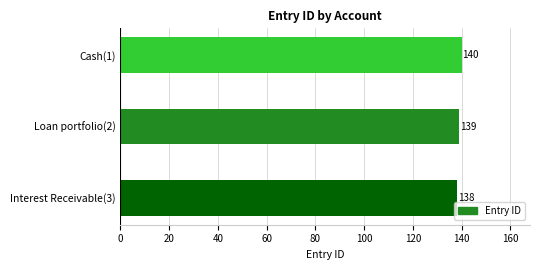

Which label corresponds to the largest value in the chart?

Cash(1)